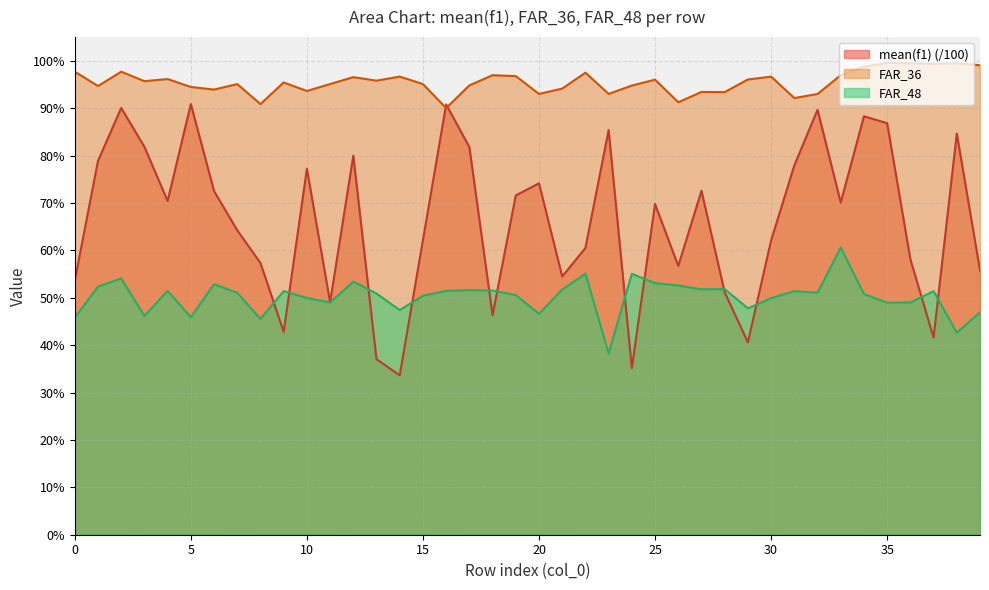

The value of FAR_48 at 0 is 0.2. True or false?

False